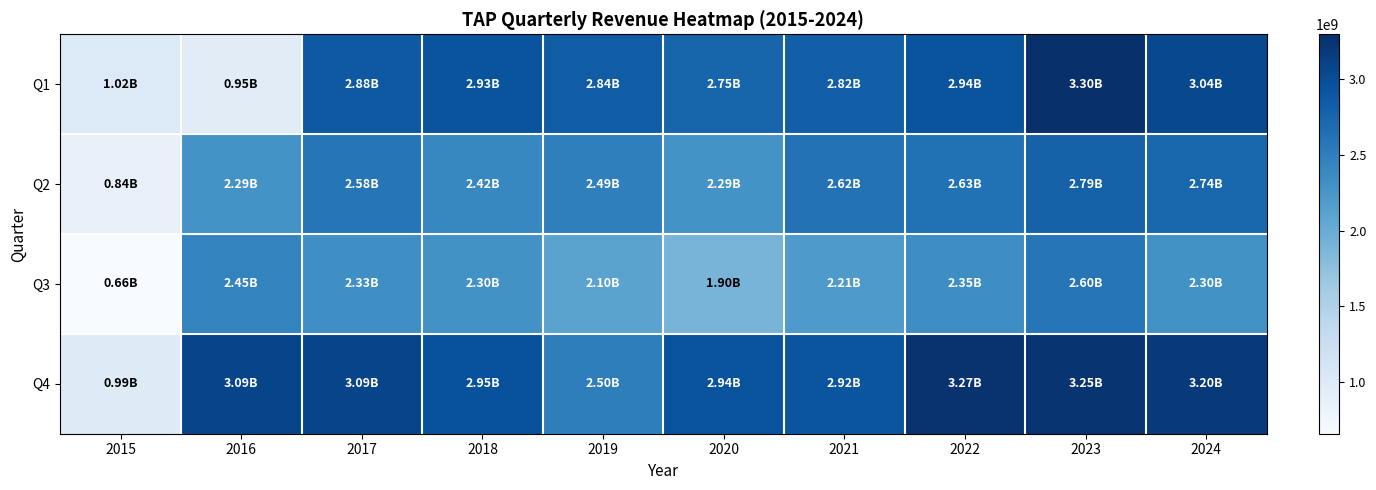

What is the smallest value displayed?

657200000